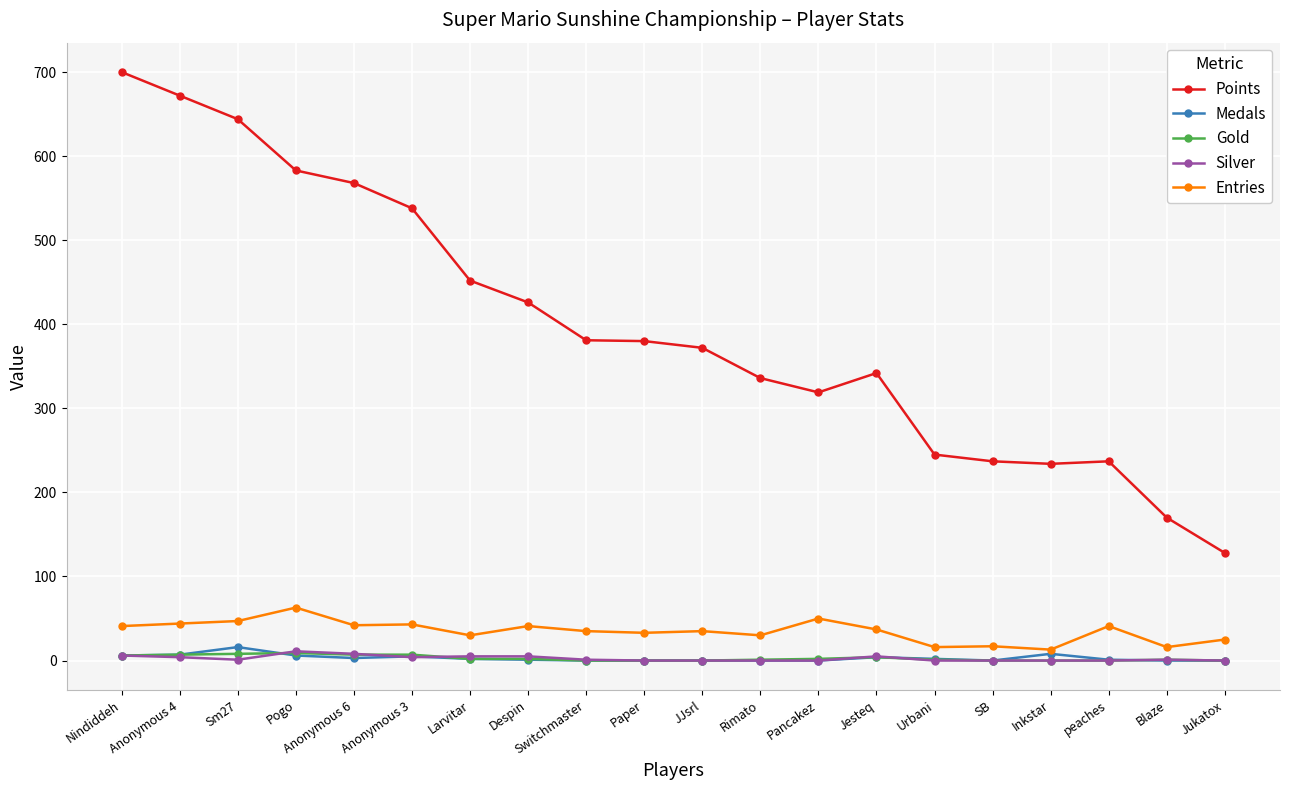

What is the sum of the Entries values at Nindiddeh and Despin?

82